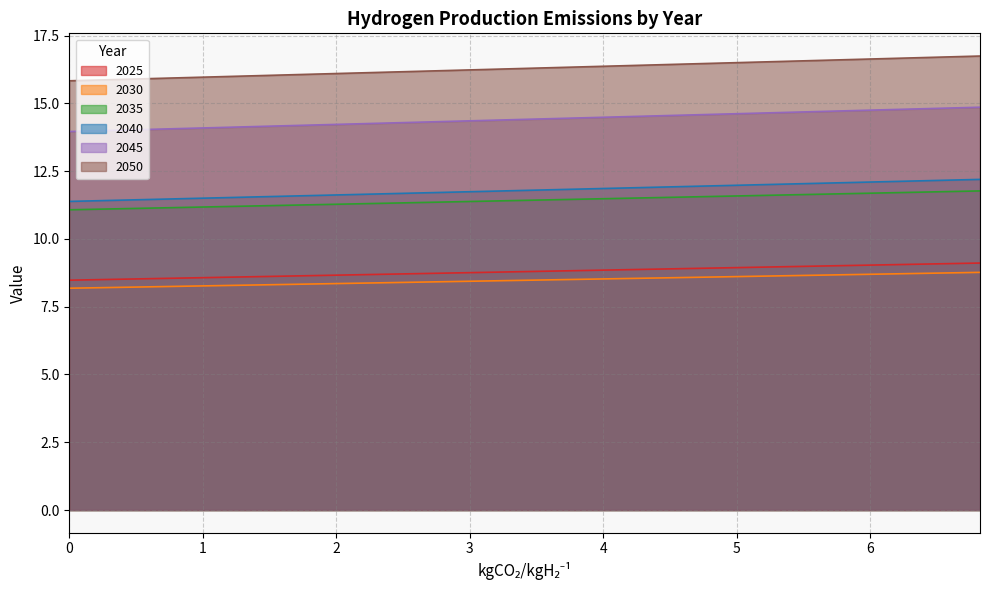

Is the value of 2030 at 4.025 greater than the value of 2045 at 5.775?

No